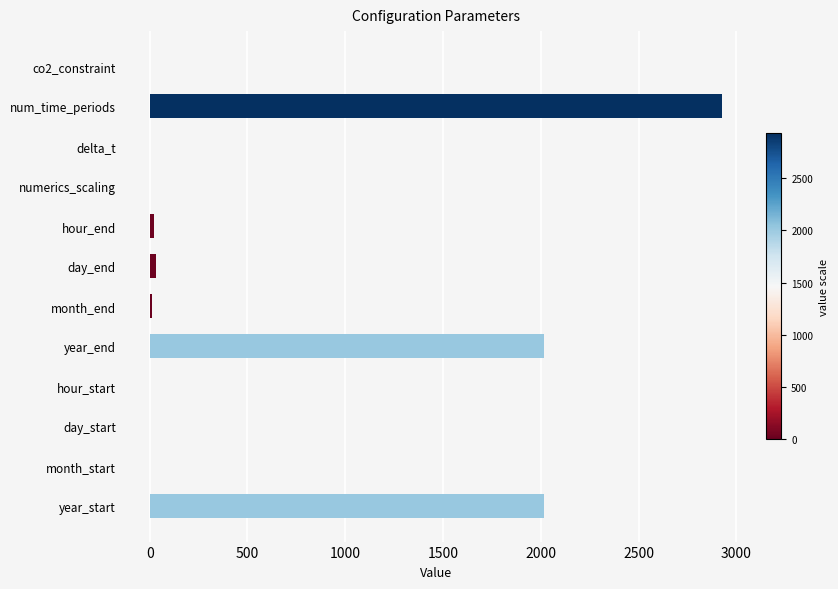

Which category has the highest value across all series?

num_time_periods